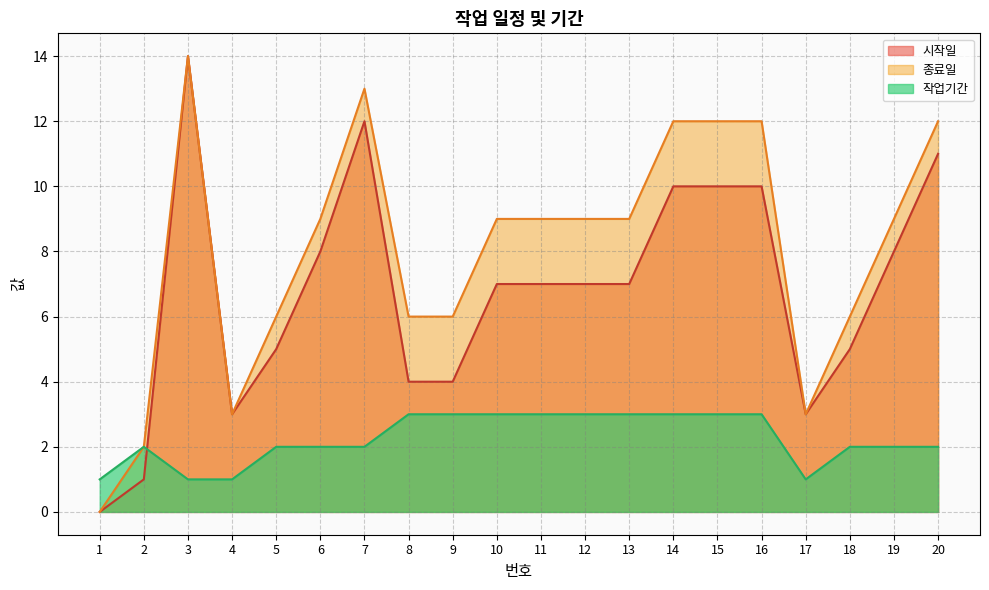

What is the value of the 종료일 point at the 4th from the left?

3